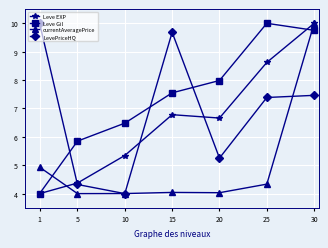

True or false: Leve Gil and LevePriceHQ cross at least once.

True